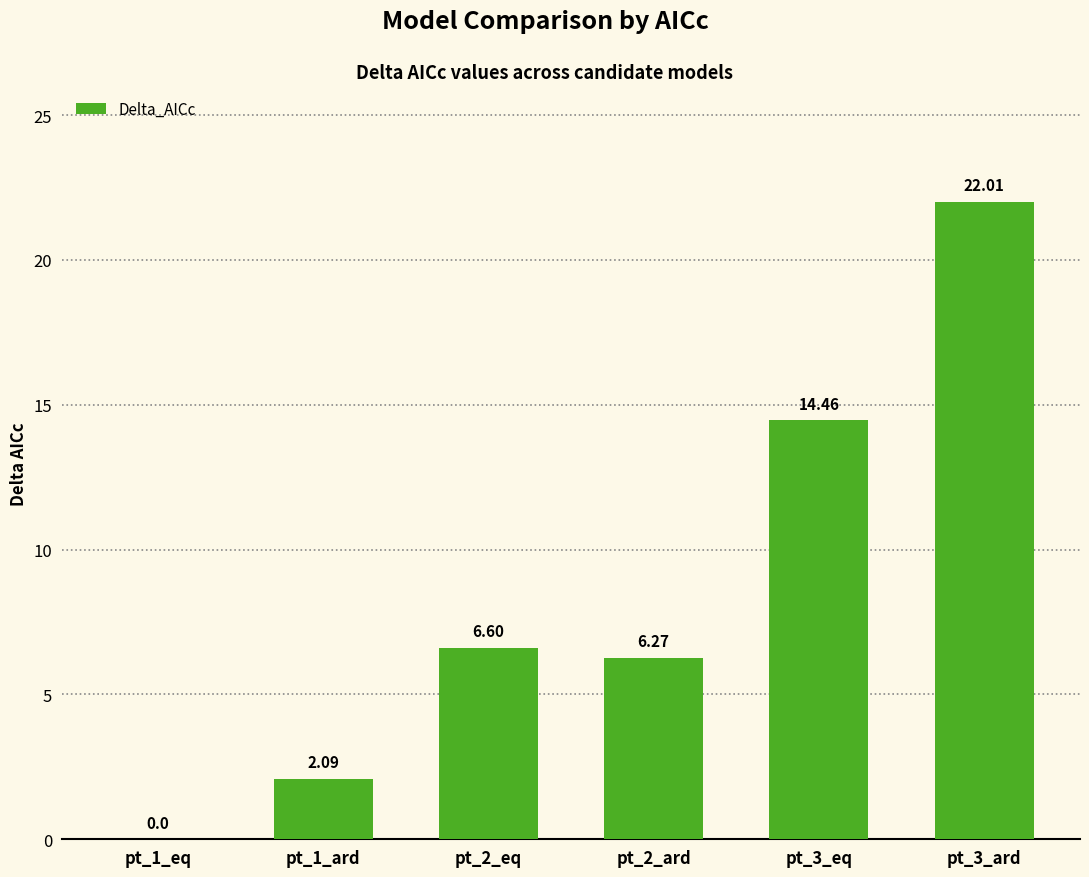

Between pt_3_ard and pt_2_eq, which is larger?

pt_3_ard